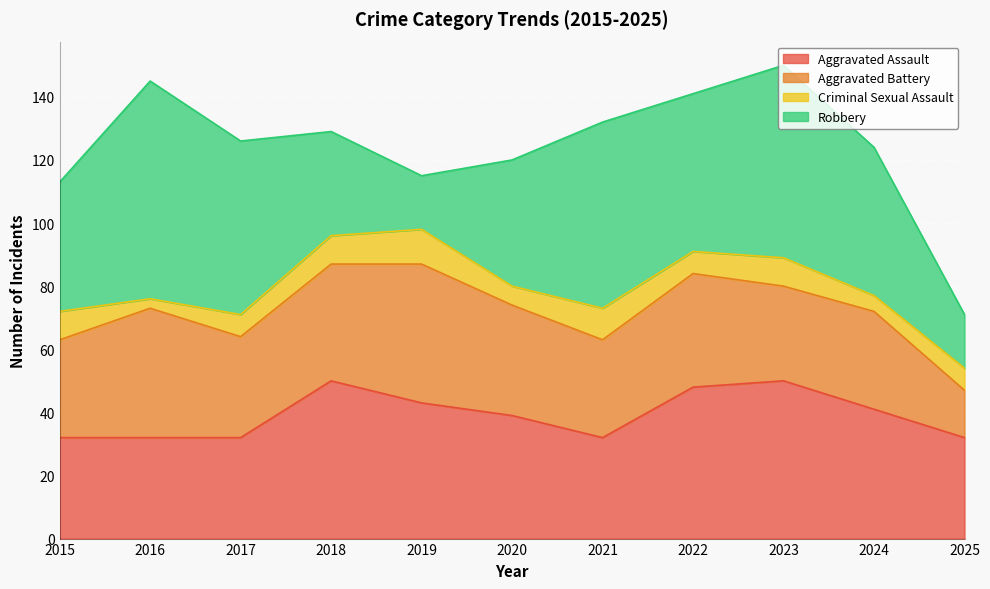

Rank the series by their maximum value, from highest to lowest.

Robbery, Aggravated Assault, Aggravated Battery, Criminal Sexual Assault